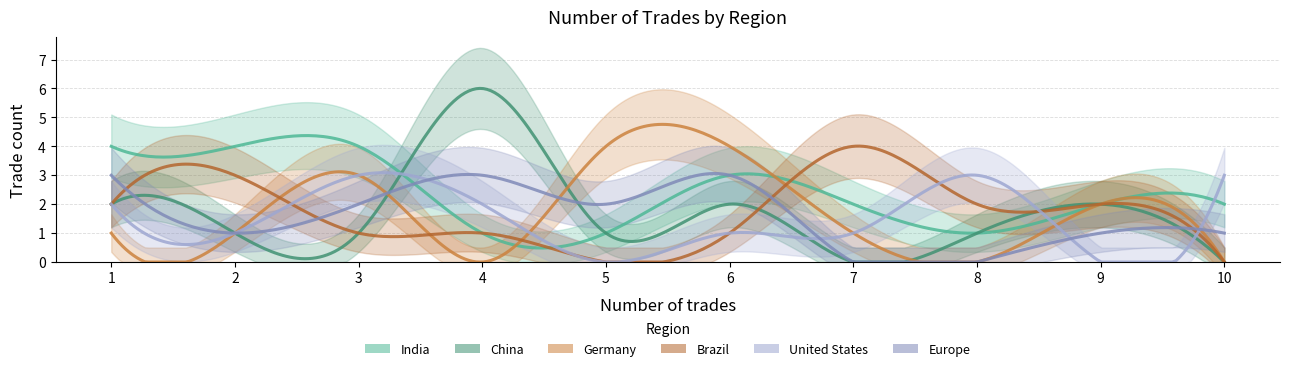

Is it true that India equals 1 at 5?

True